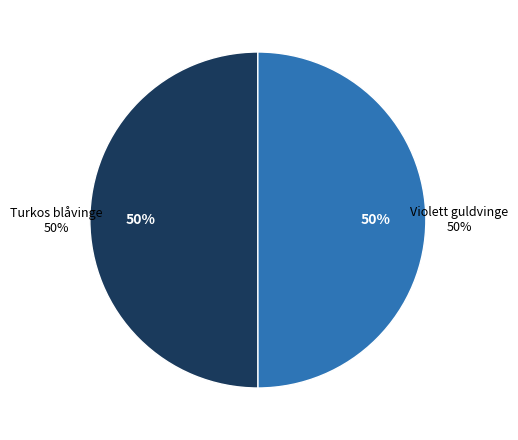

What is the majority slice?

Turkos blåvinge